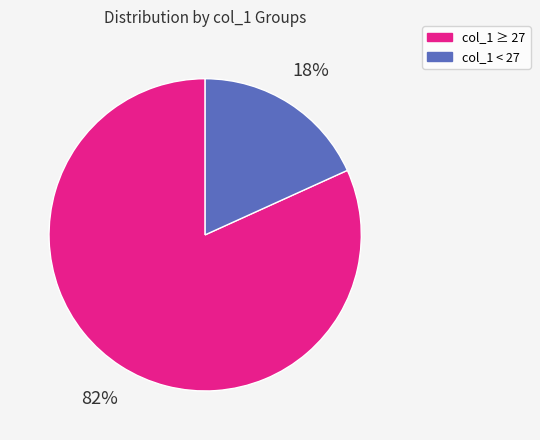

Is there any slice that represents more than half of the pie?

Yes